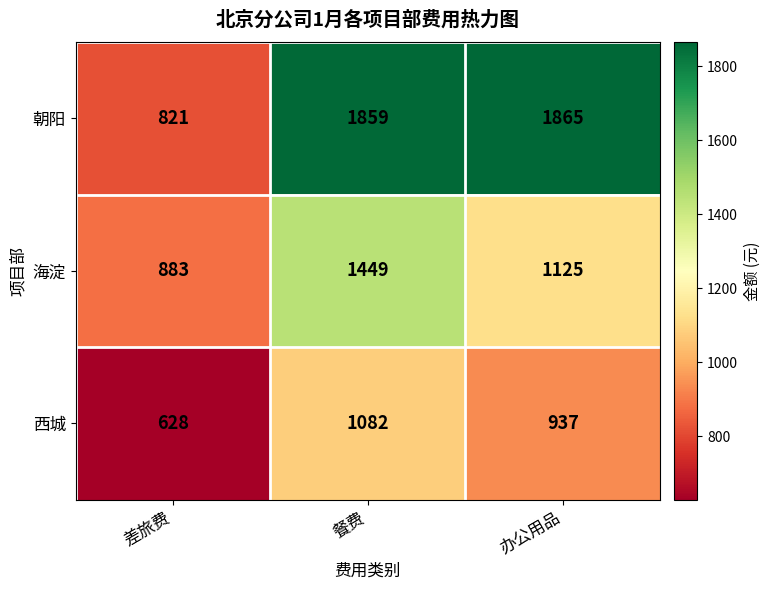

What is the sum of all 朝阳 values?

4545